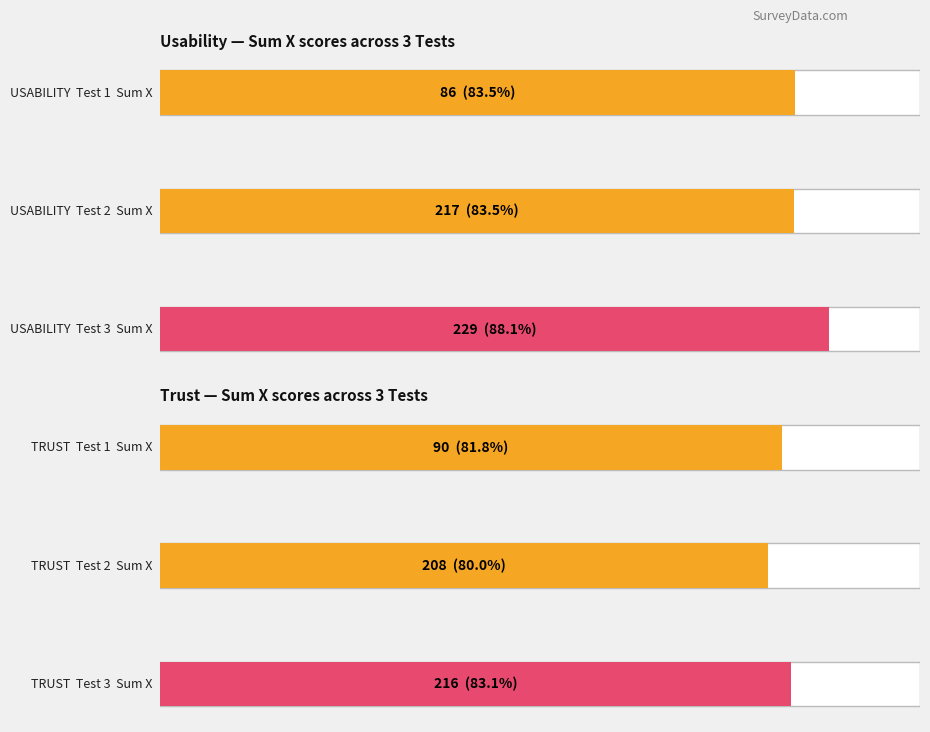

At which label does Test1_X reach its minimum?

USABILITY